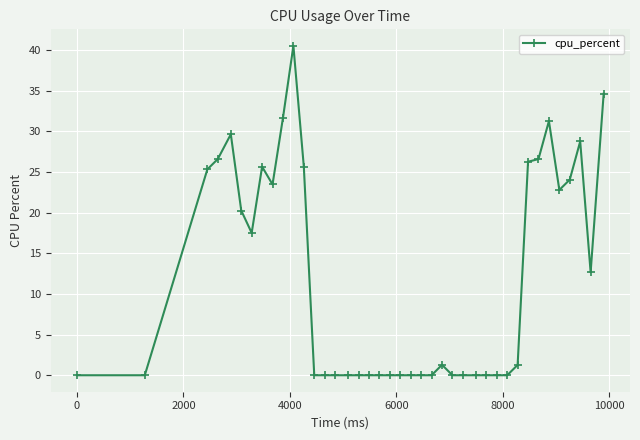

What is the difference between the maximum and minimum values?

40.5